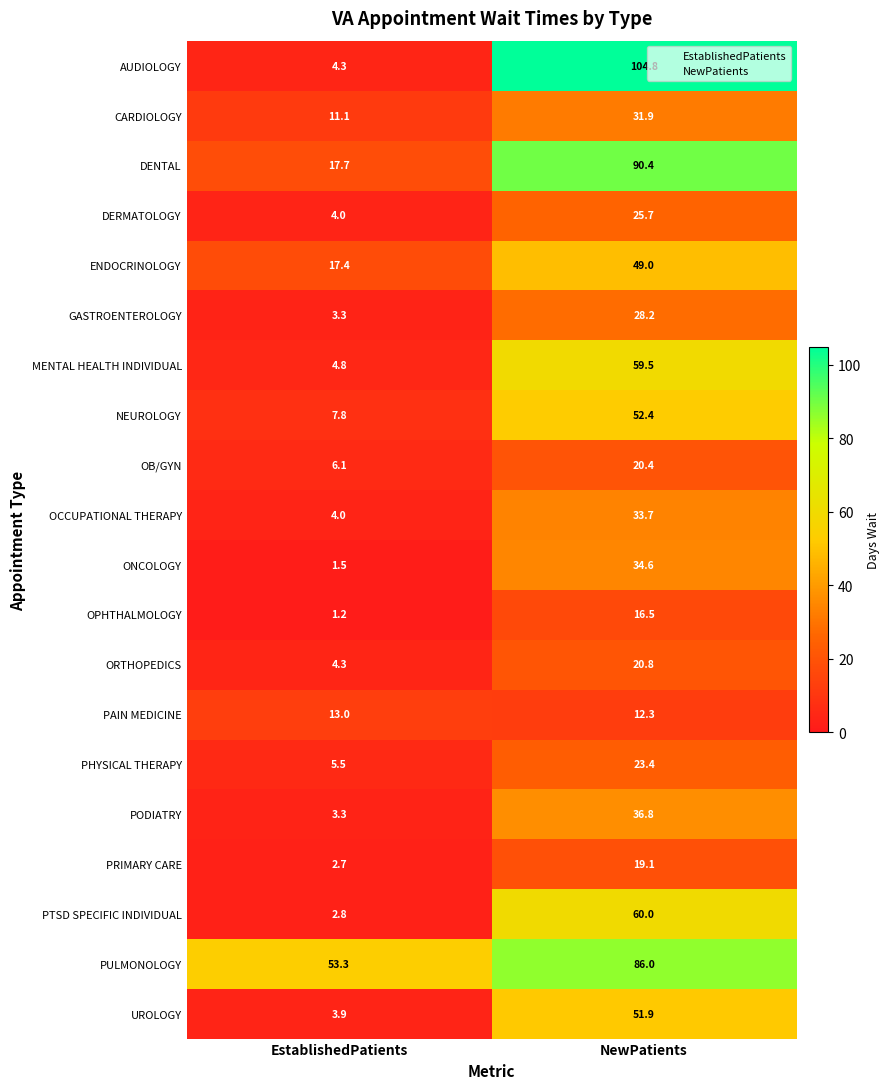

What is the difference between the maximum and minimum values in the ORTHOPEDICS series?

16.5